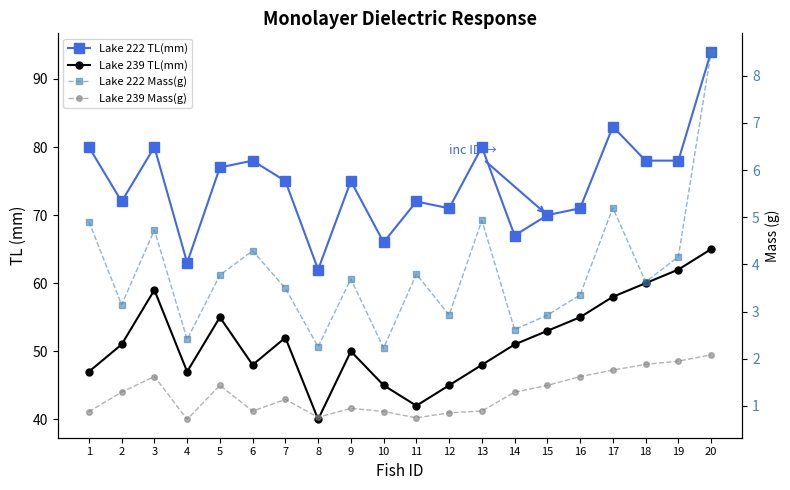

What is the total value across all series at 8?

105.0